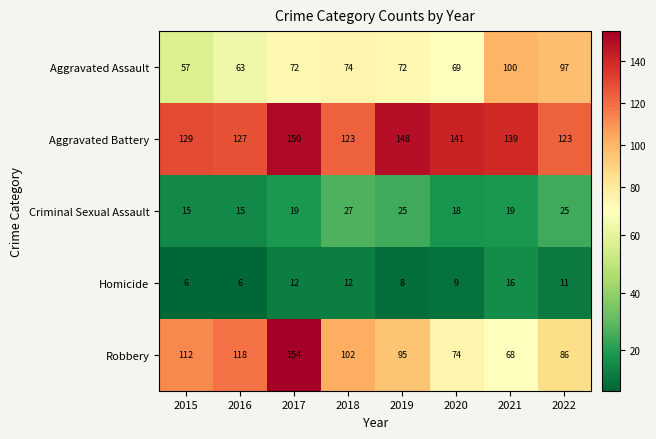

At which label is Aggravated Battery closest to 136?

2021